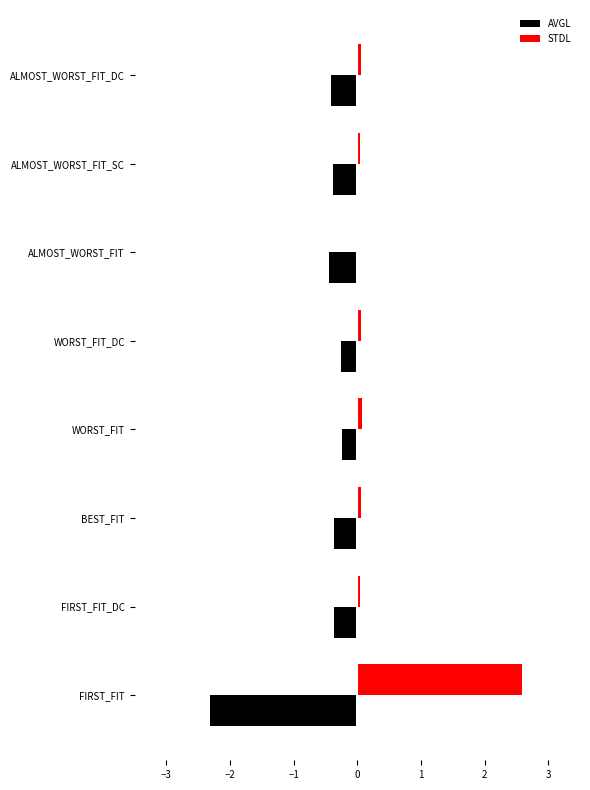

Which series has the largest total across all categories?

STDL